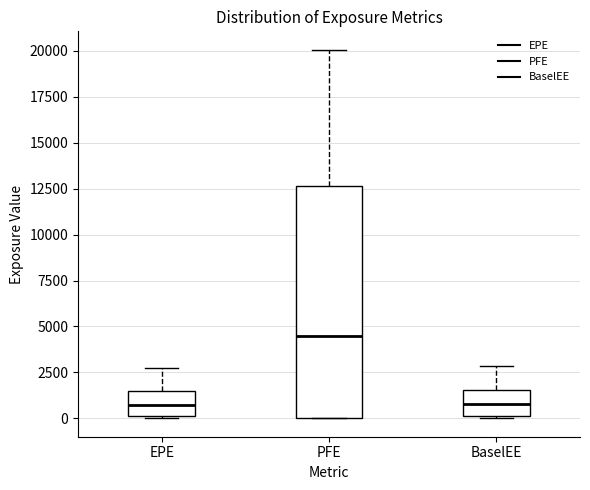

Reading left to right, read every box against the y-axis: the position of its median line, the range the box covers, and the ends of its whiskers. The values are not printed on the chart, so give them approximately, as read against the axis.

EPE: median 500, box 0 to 1500, whiskers 0 to 2500
PFE: median 4500, box 0 to 12500, whiskers 0 to 20000
BaselEE: median 1000, box 0 to 1500, whiskers 0 to 3000